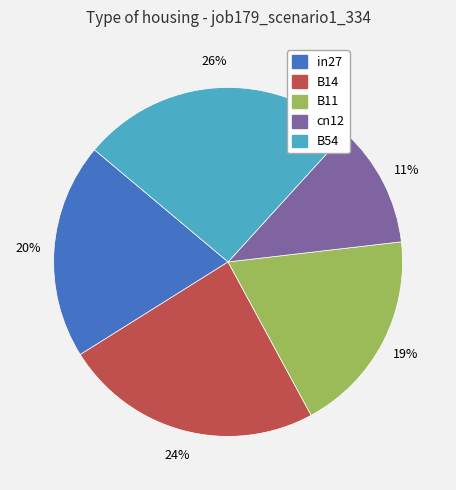

Does any single category account for the majority?

No